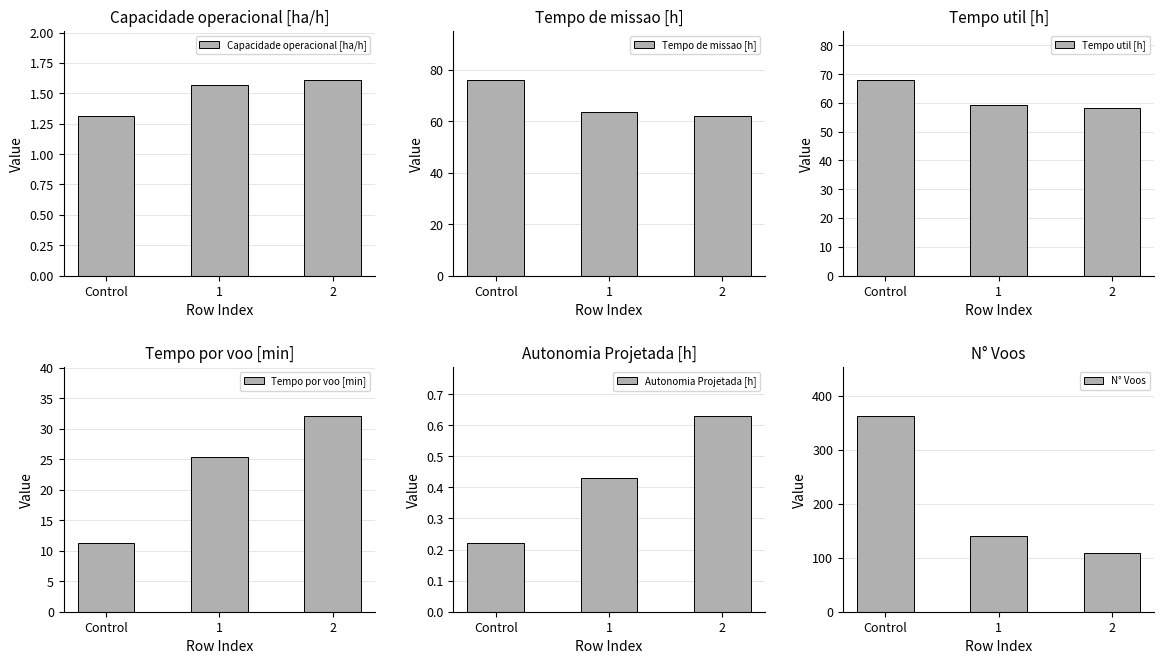

Reading left to right, transcribe all the data shown in this chart.

Capacidade operacional [ha/h]: 1.3	1.6	1.6
Tempo de missao [h]: 76.2	63.7	62.1
Tempo util [h]: 68.0	59.4	58.3
Tempo por voo [min]: 11.2	25.3	32.1
Autonomia Projetada [h]: 0.2	0.4	0.6
N° Voos: 363.0	141.0	109.0